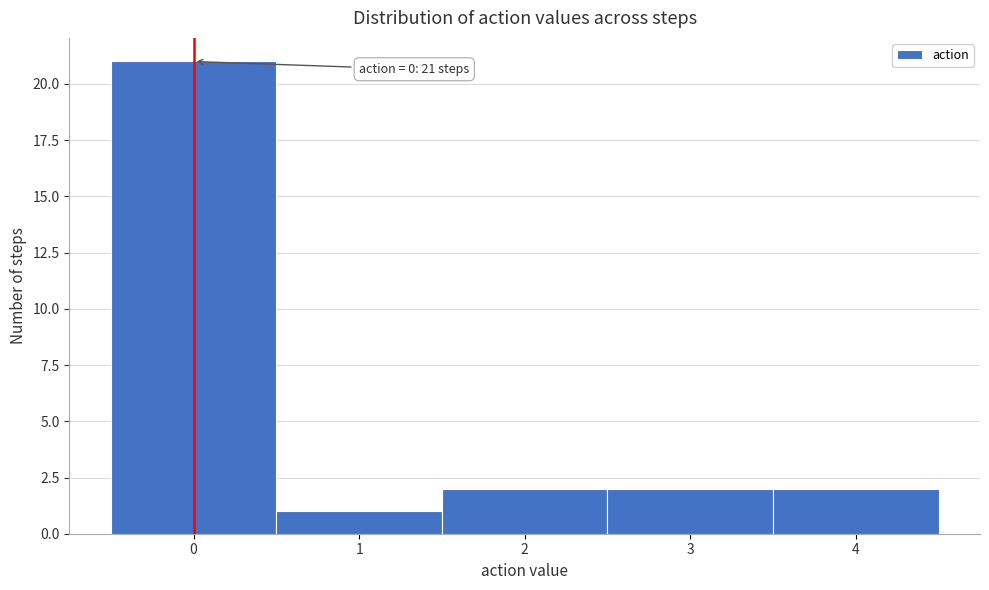

Which range on the x-axis has the tallest bar?

-0.5 to 0.5